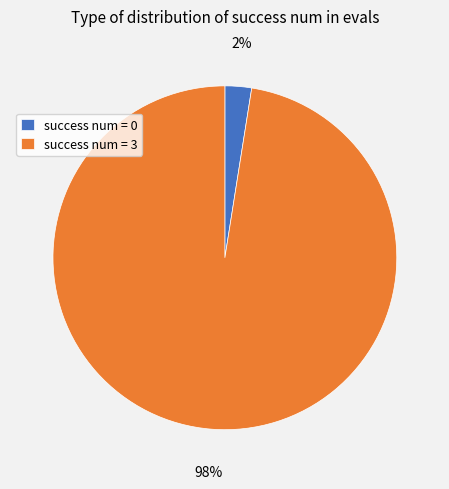

Is the sum of success num = 0 and success num = 3 greater than half?

Yes